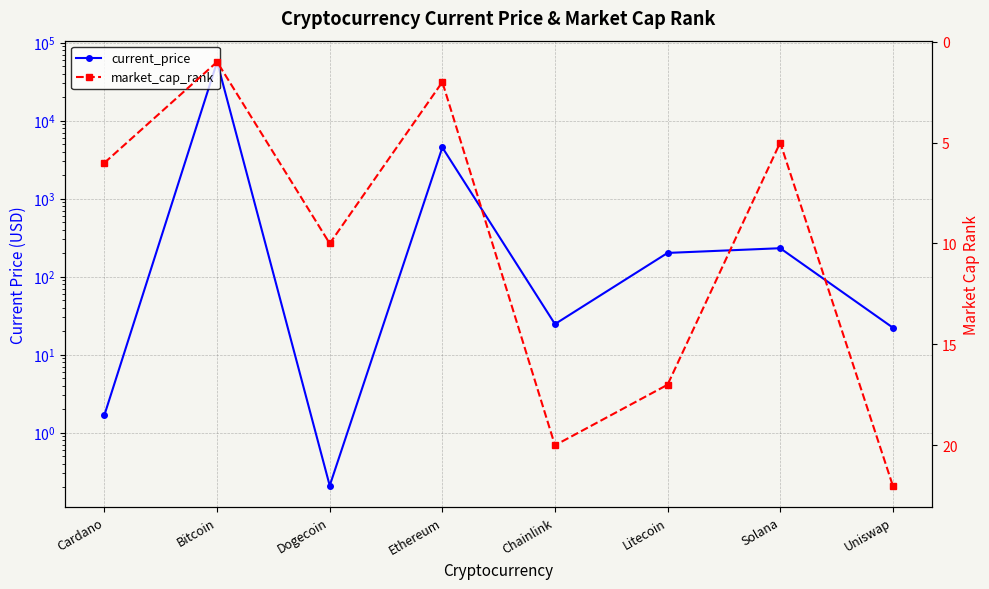

Reading left to right, transcribe all the data shown in this chart.

current_price: 1.7	56619.0	0.2	4524.6	24.6	201.0	231.0	22.2
market_cap_rank: 6.0	1.0	10.0	2.0	20.0	17.0	5.0	22.0